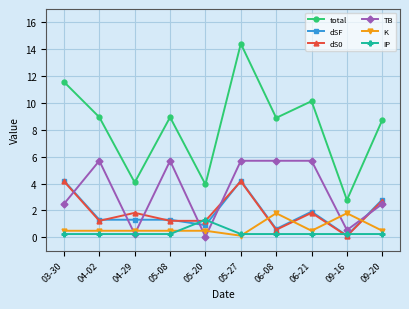

Read the dSF value at 04-02.

1.3